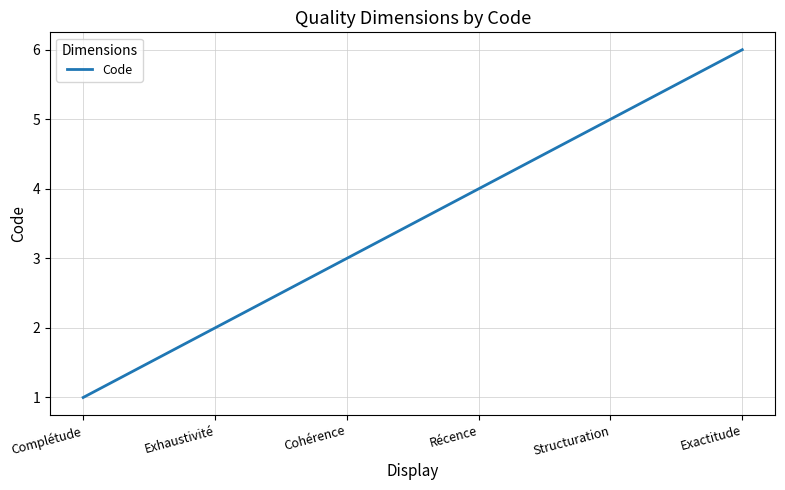

What is the average value?

4